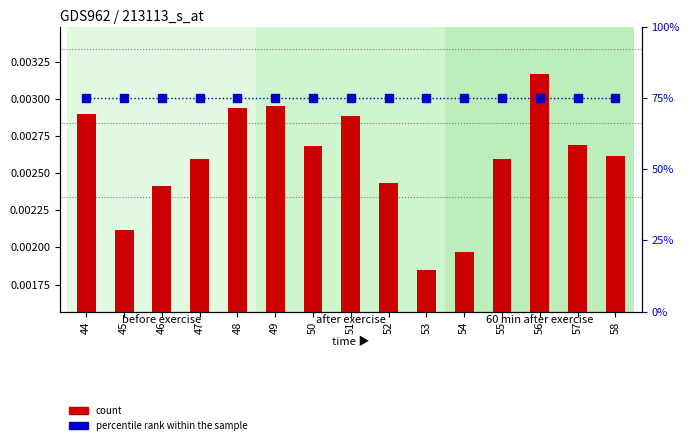

Reading left to right, list all the values displayed in this chart.

col_1: 44=0.0	45=0.0	46=0.0	47=0.0	48=0.0	49=0.0	50=0.0	51=0.0	52=0.0	53=0.0	54=0.0	55=0.0	56=0.0	57=0.0	58=0.0
percentile rank within the sample: 44=0.8	45=0.8	46=0.8	47=0.8	48=0.8	49=0.8	50=0.8	51=0.8	52=0.8	53=0.8	54=0.8	55=0.8	56=0.8	57=0.8	58=0.8